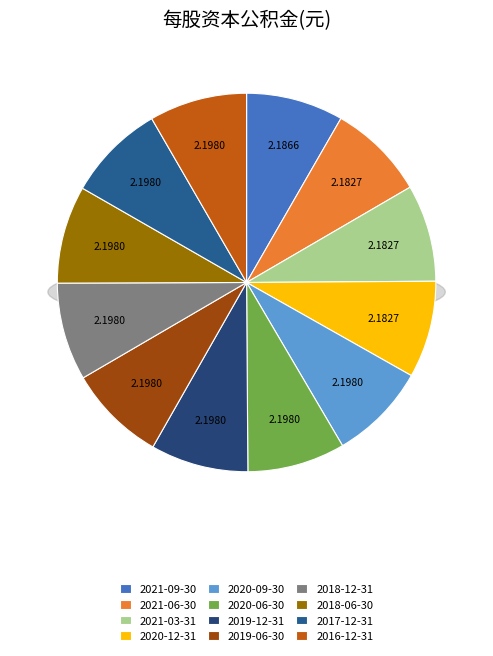

What portion of the pie excludes 2021-03-31?

91.7%